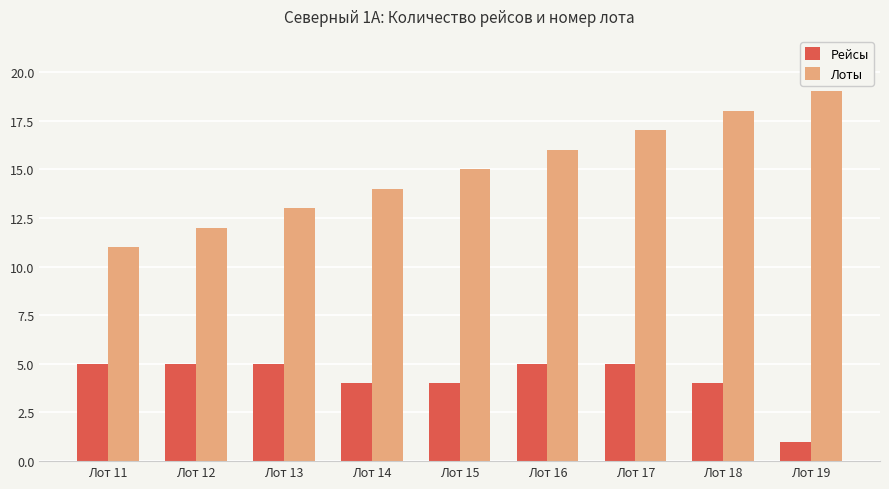

Which series has the largest range (max minus min)?

Лоты